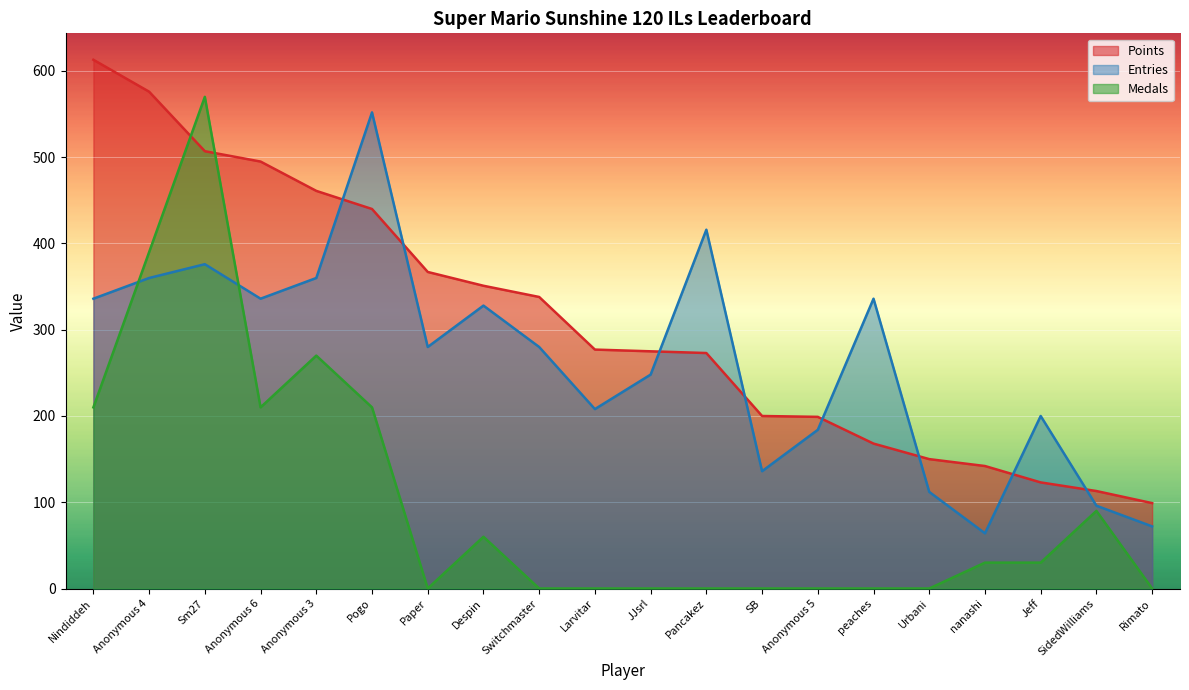

After their last crossing, which series has the higher values: Entries or Medals?

Entries